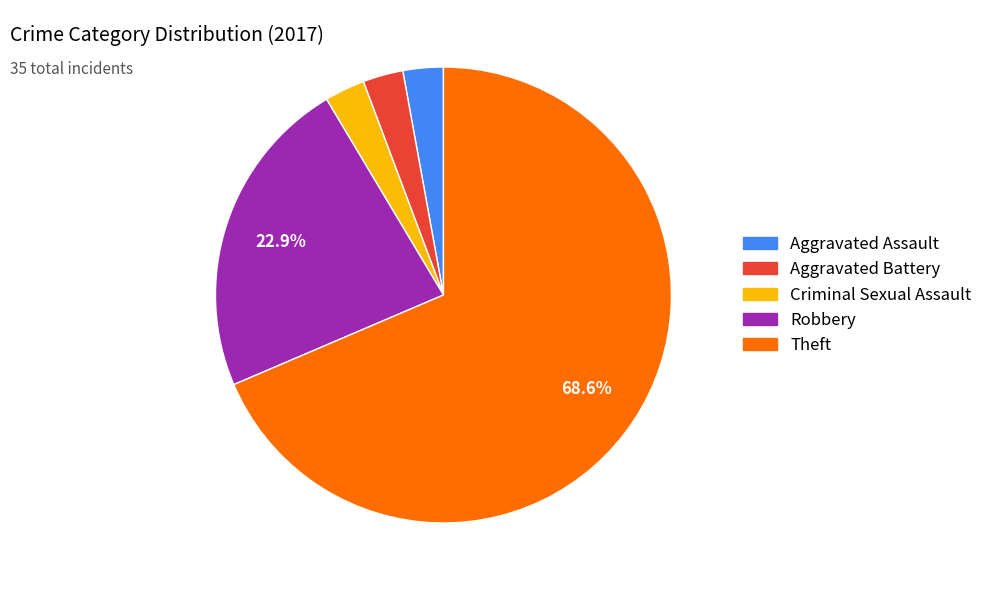

Is there a majority slice in this chart?

Yes